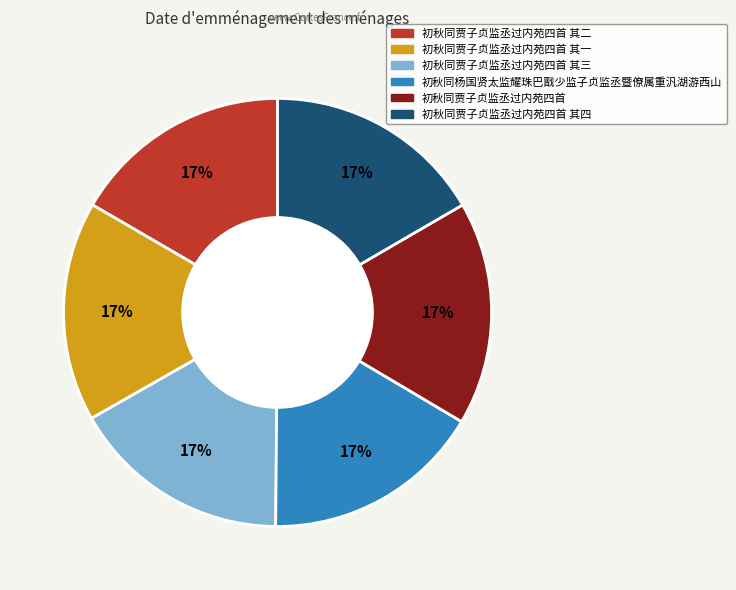

Does any single category account for the majority?

No